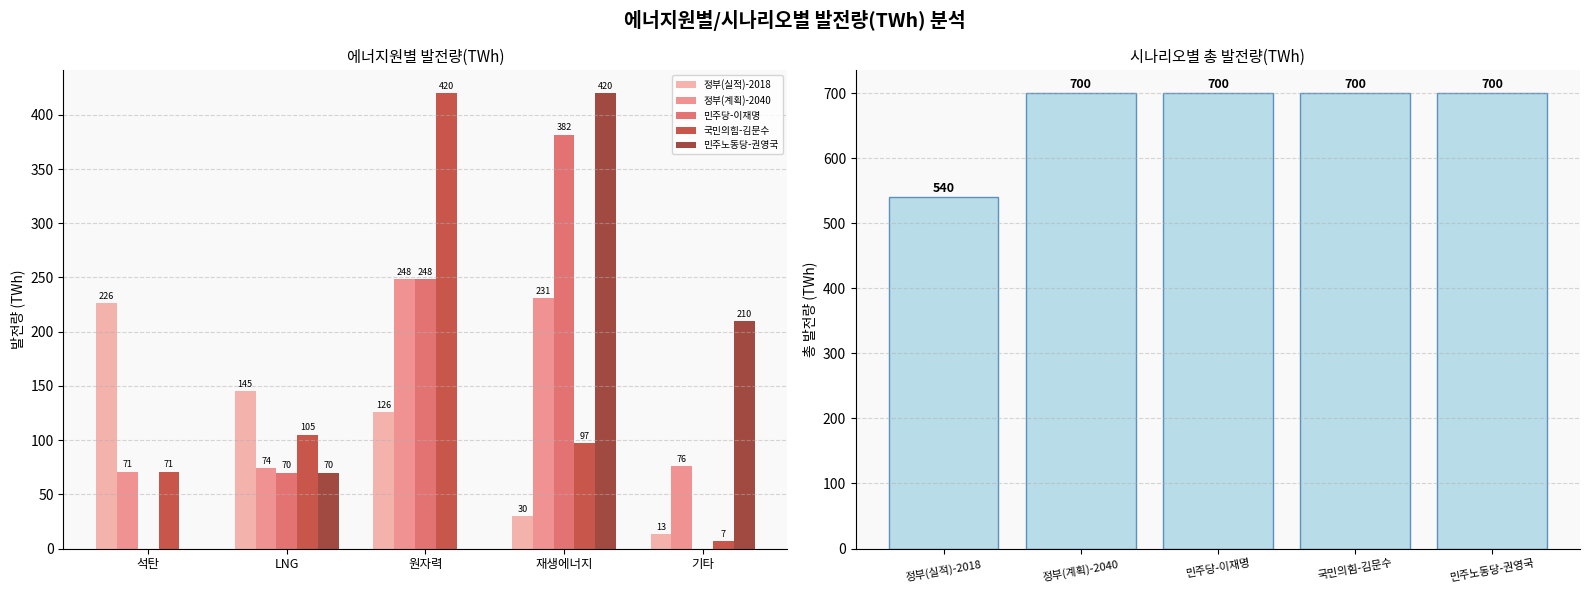

What is the label of the 4th bar from the right?

LNG